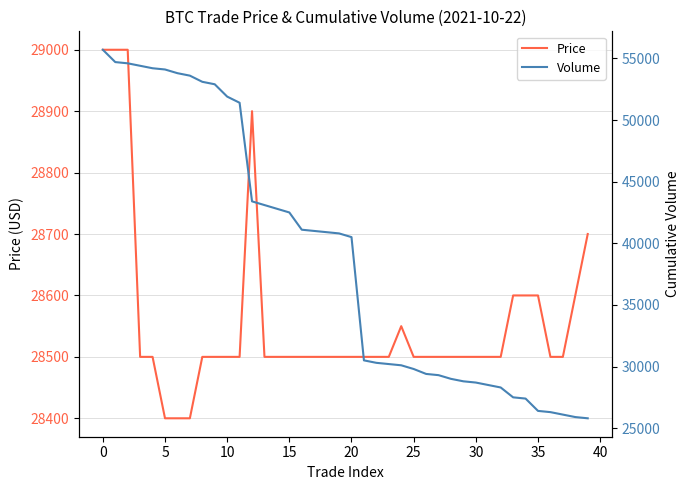

How many distinct data groups are displayed?

2